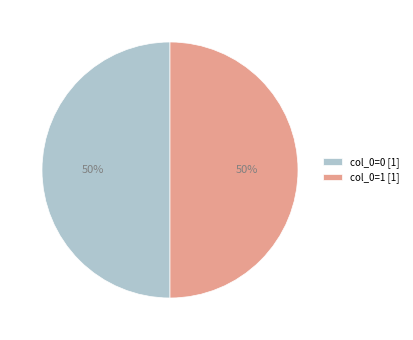

How many segments does this pie chart have?

2